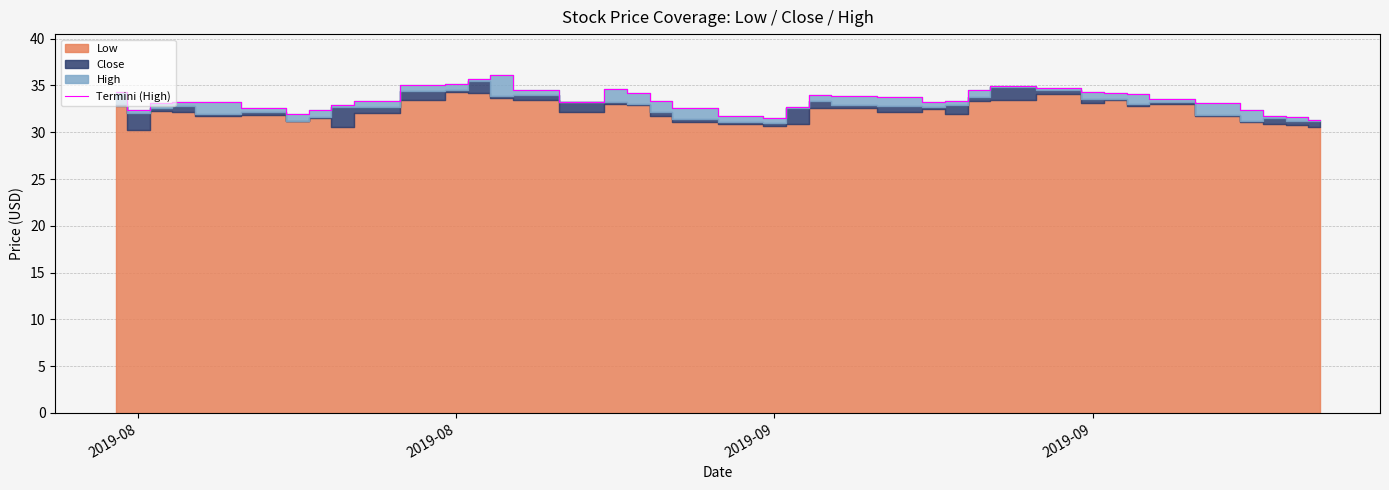

How many data points are above 33?

27